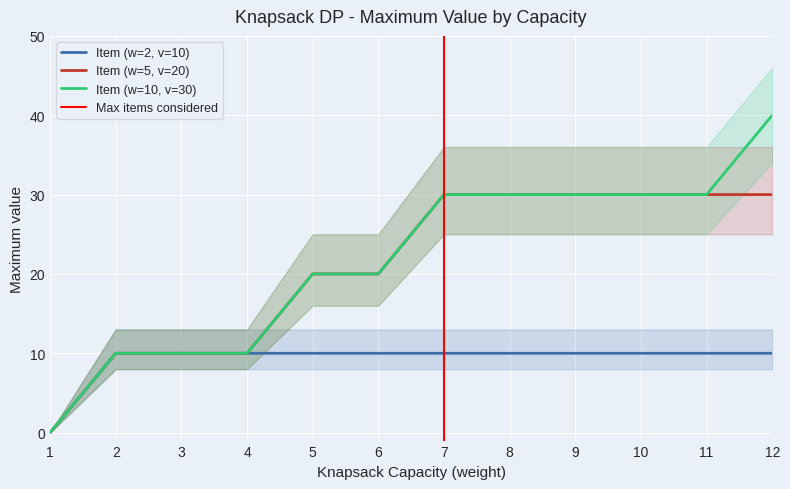

True or false: Item (w=2, v=10) and Item (w=10, v=30) intersect in this chart.

False